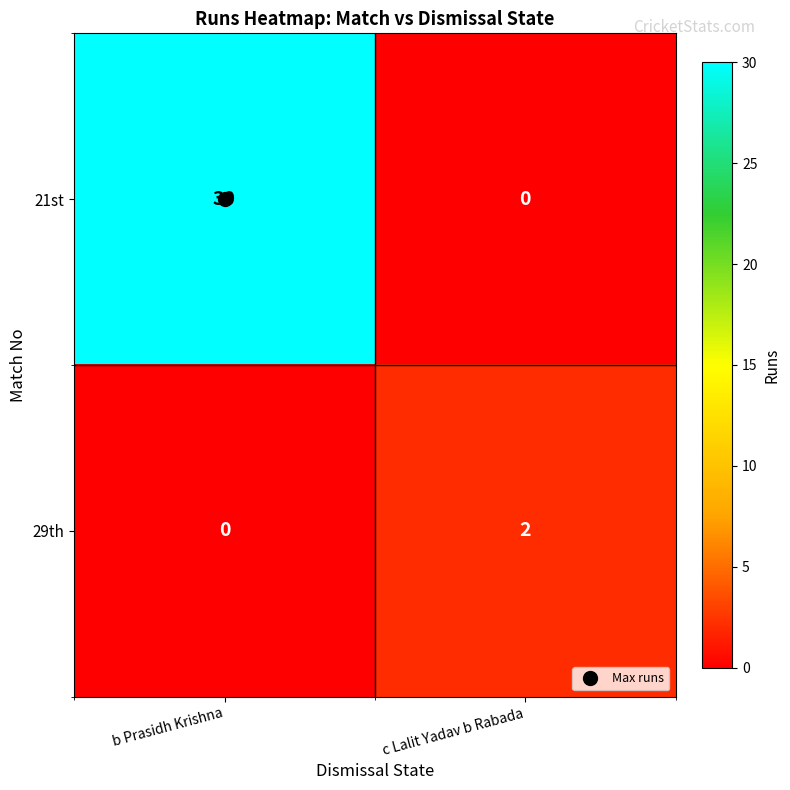

How many categories are shown in the chart?

2